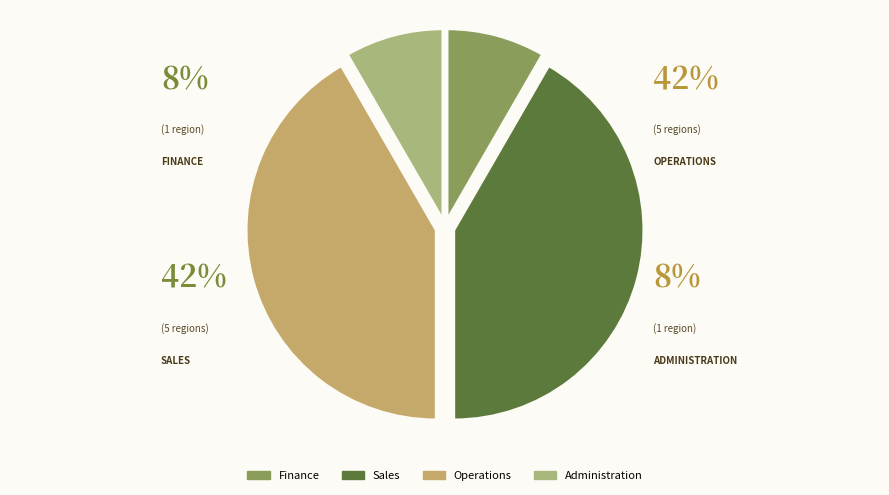

How many slices are in this pie chart?

4